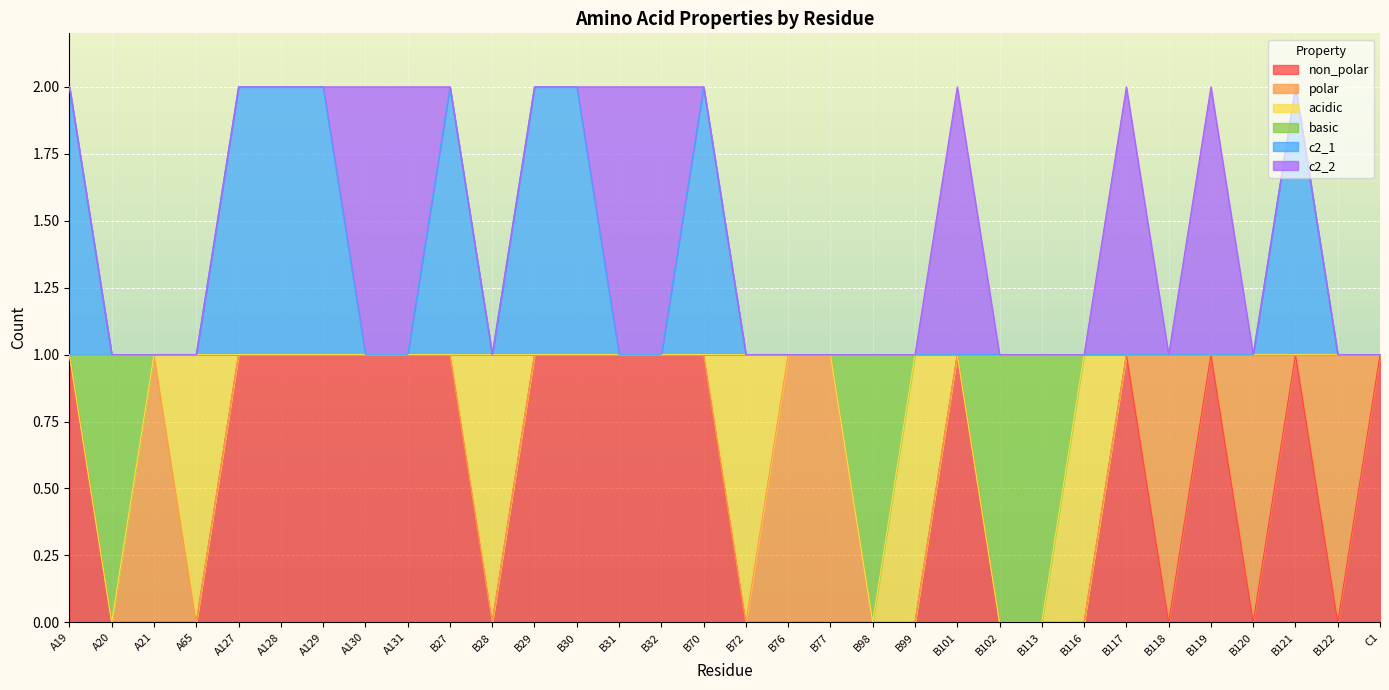

Between B70 and B118, which series saw the biggest shift?

non_polar